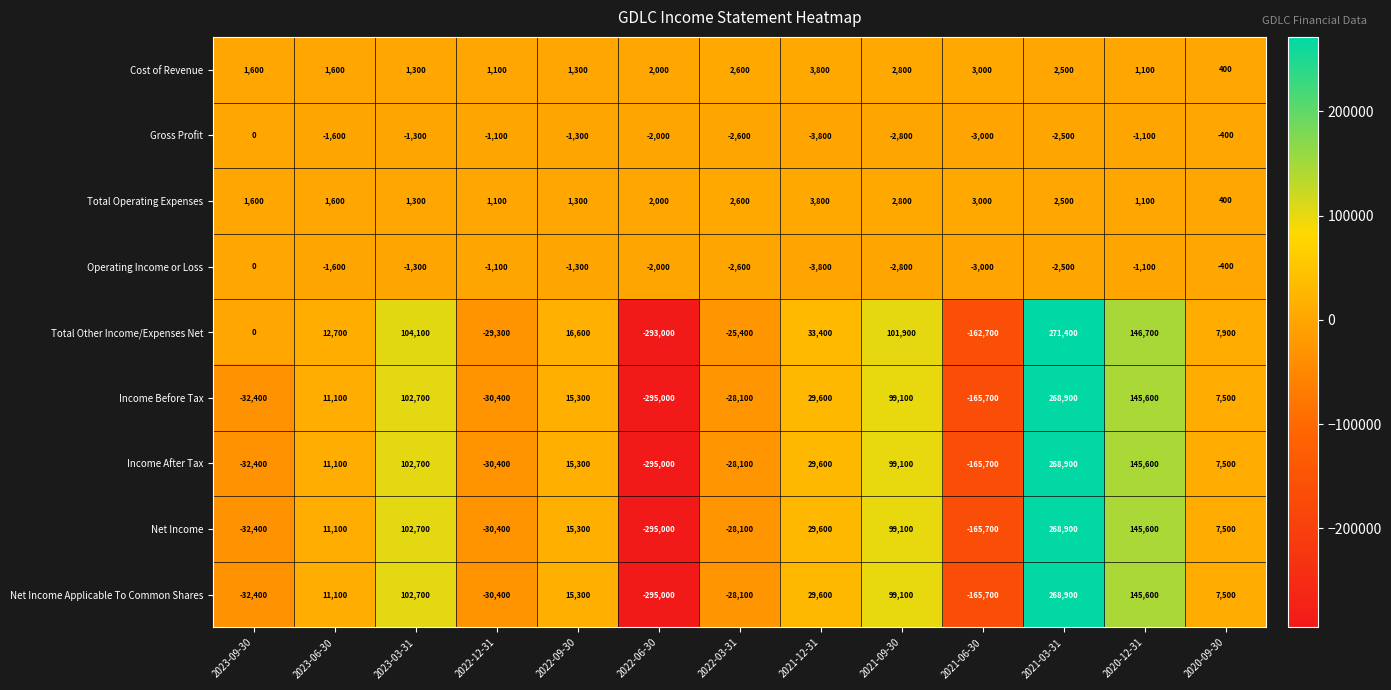

Where is Income After Tax nearest to the value -13050?

2022-03-31